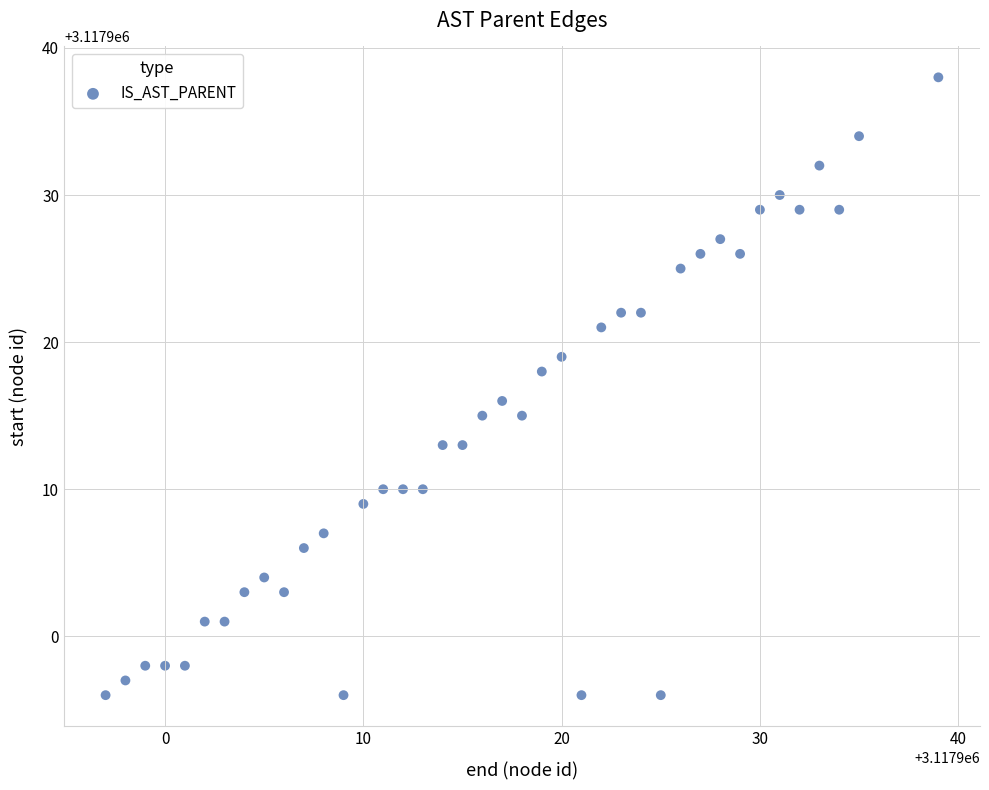

What is the range of Y values (max minus min)?

42